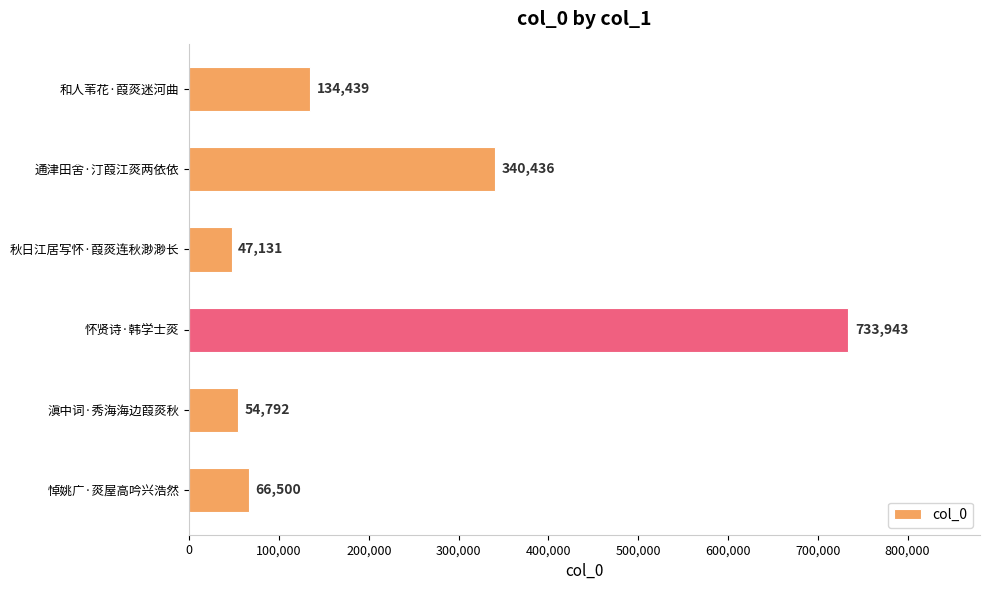

Reading bottom to top, extract all data points from this chart.

66500	54792	733943	47131	340436	134439